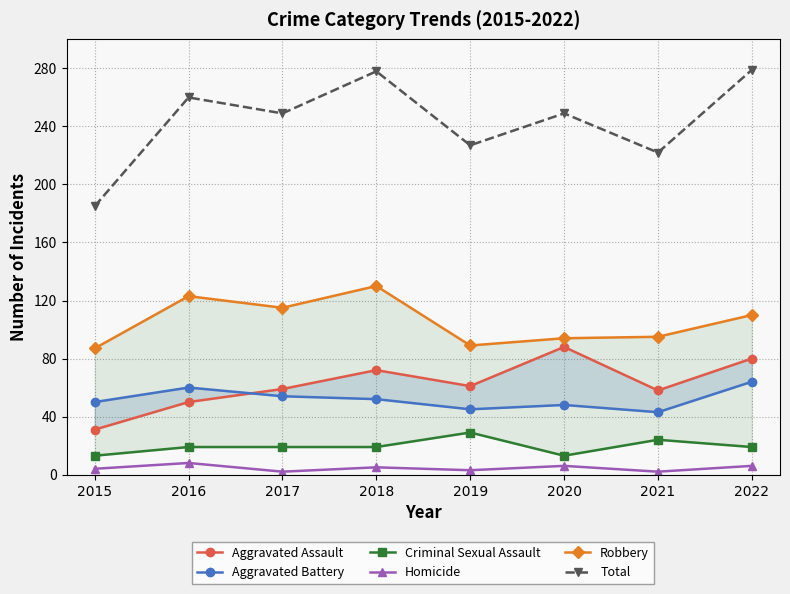

True or false: Criminal Sexual Assault and Homicide cross at least once.

False